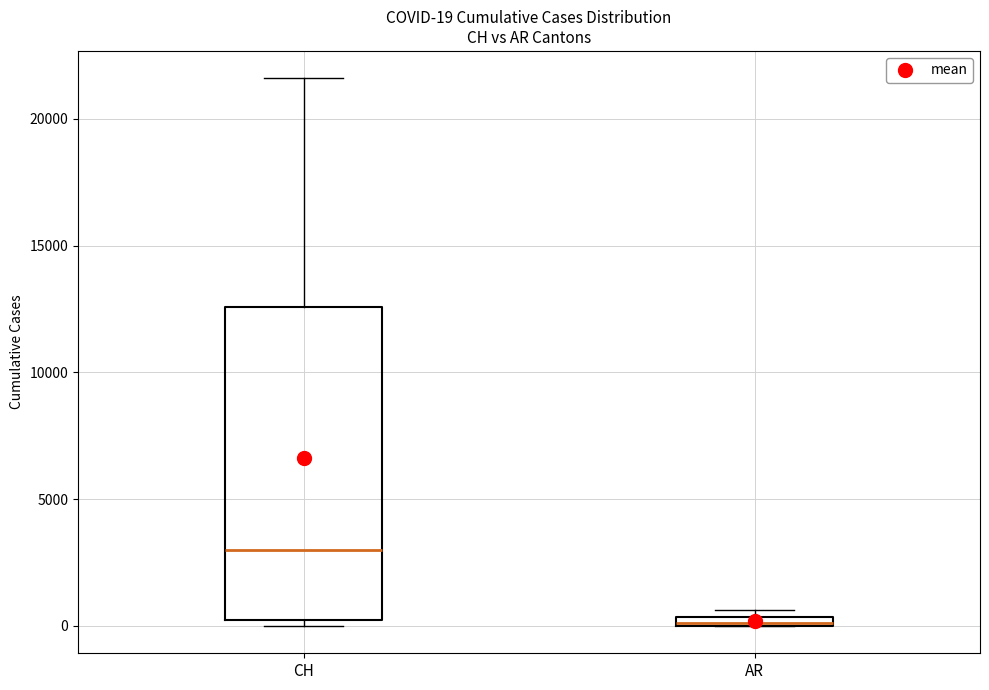

Which box is the tallest, from its lower edge to its upper edge?

CH